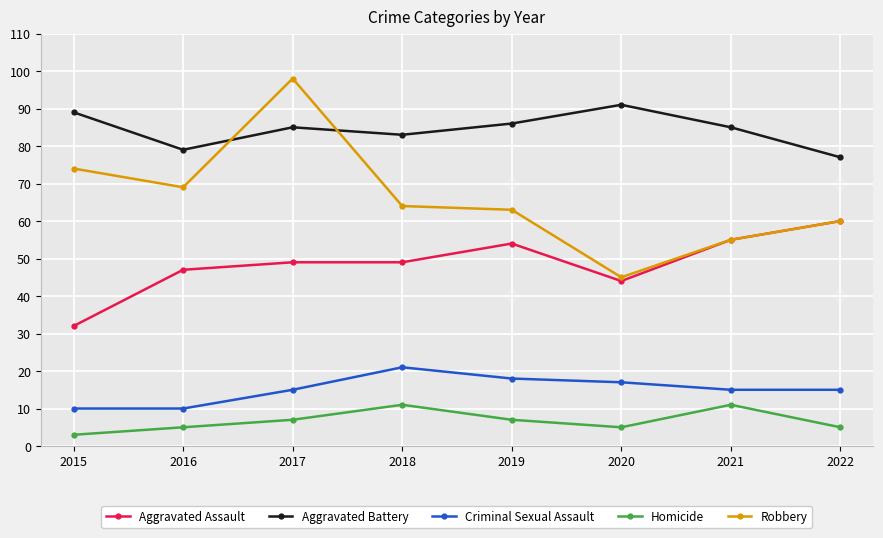

Which series has the widest spread of values?

Robbery